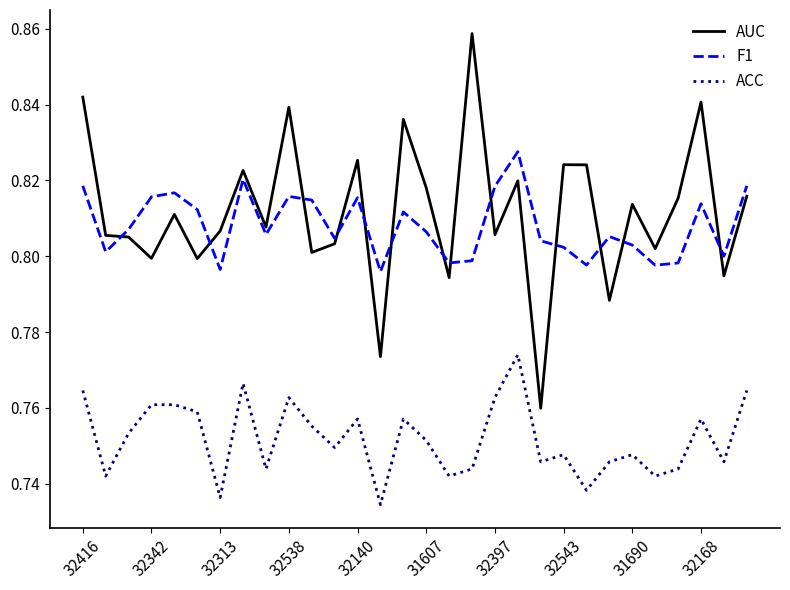

Which series has the largest total across all categories?

AUC